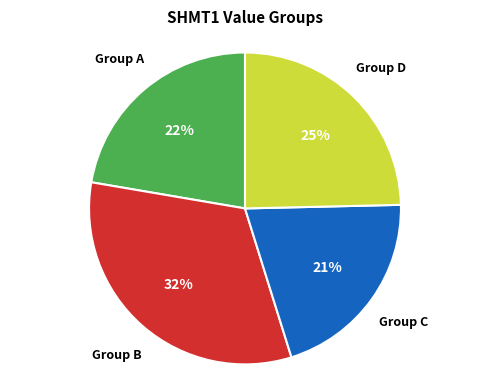

To the nearest percent, what is the average slice percentage?

25%